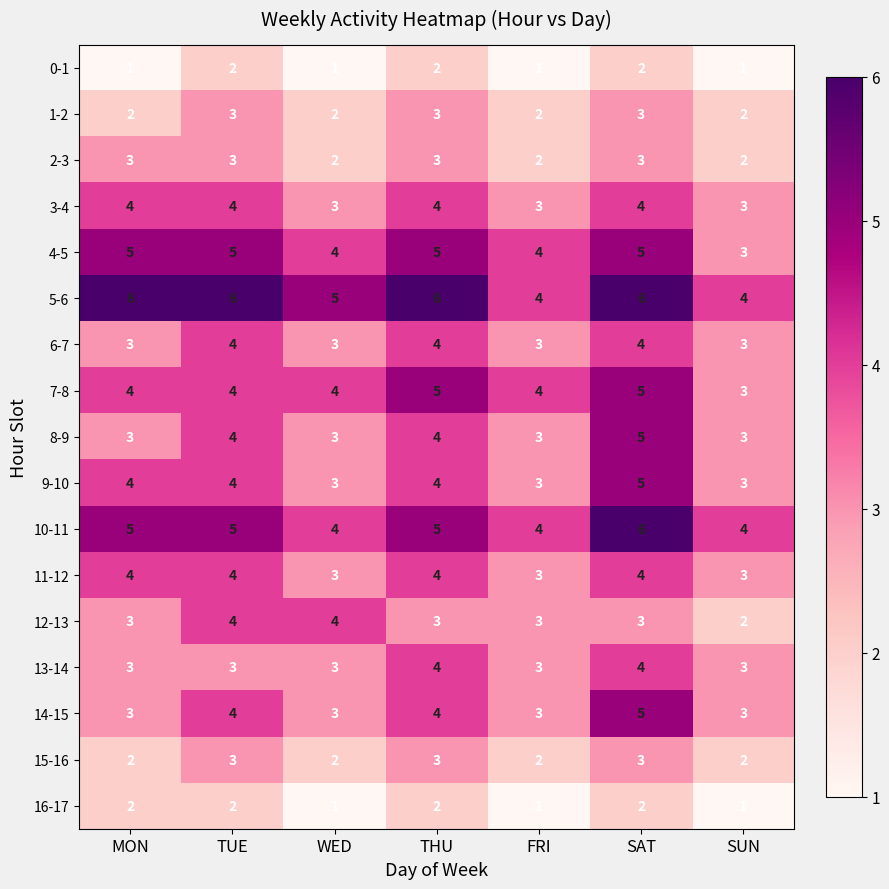

What is the total value across all series at SUN?

45